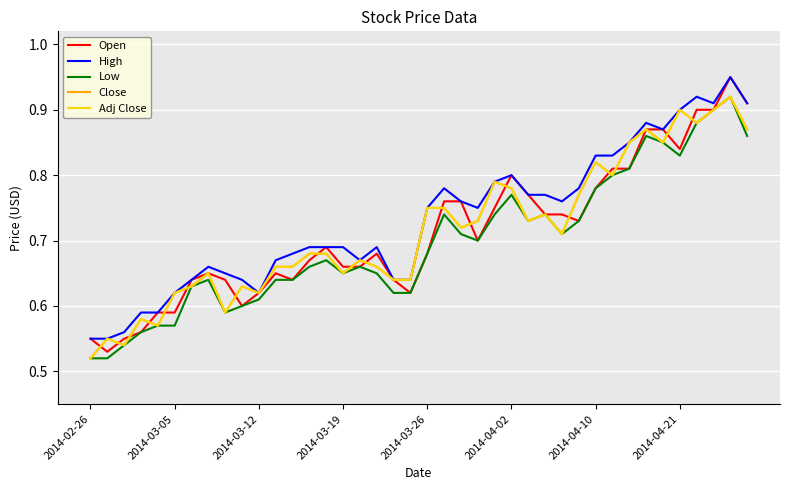

How many lines are shown in the chart?

5